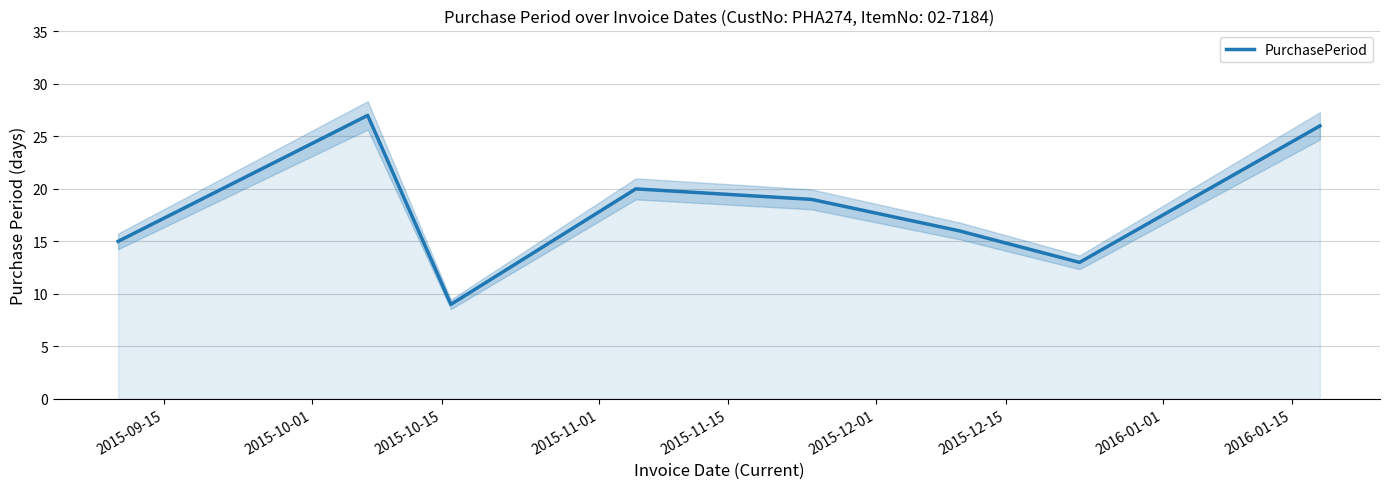

What is the maximum value for PurchasePeriod?

27